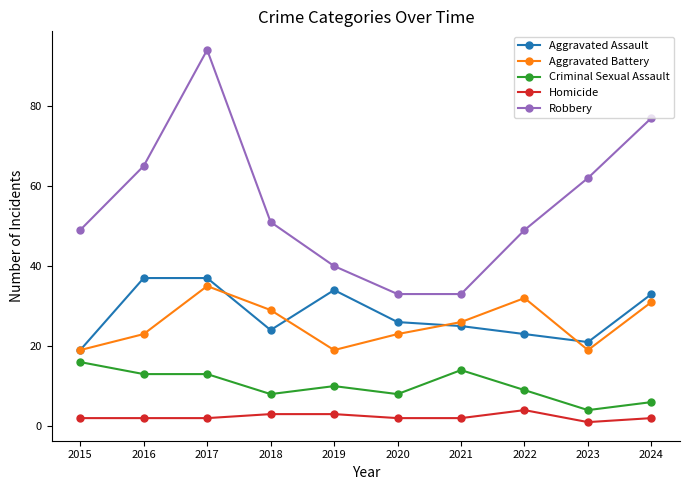

At how many categories does at least one series exceed 78?

1